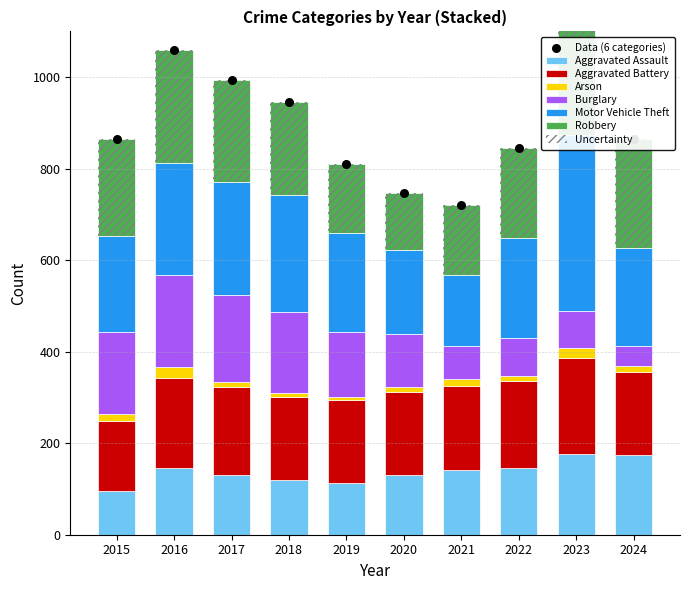

Which series reaches the minimum Y coordinate?

Arson